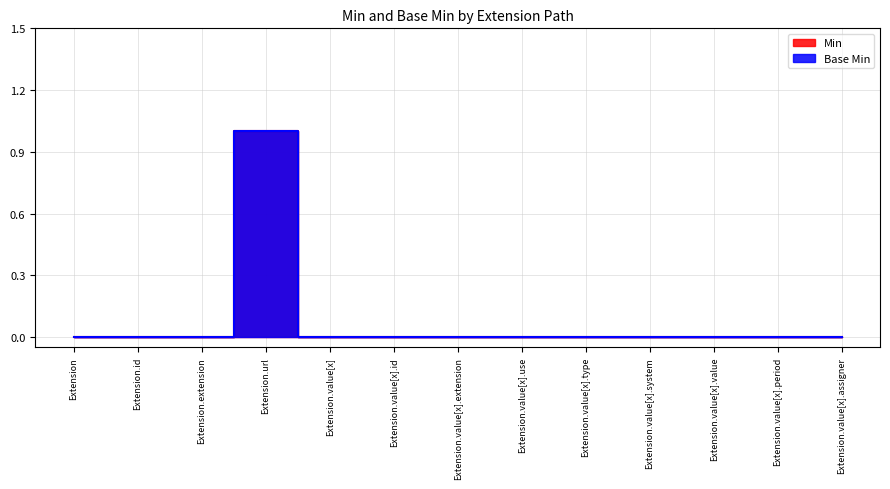

At which category does the chart reach its minimum across all series?

Extension